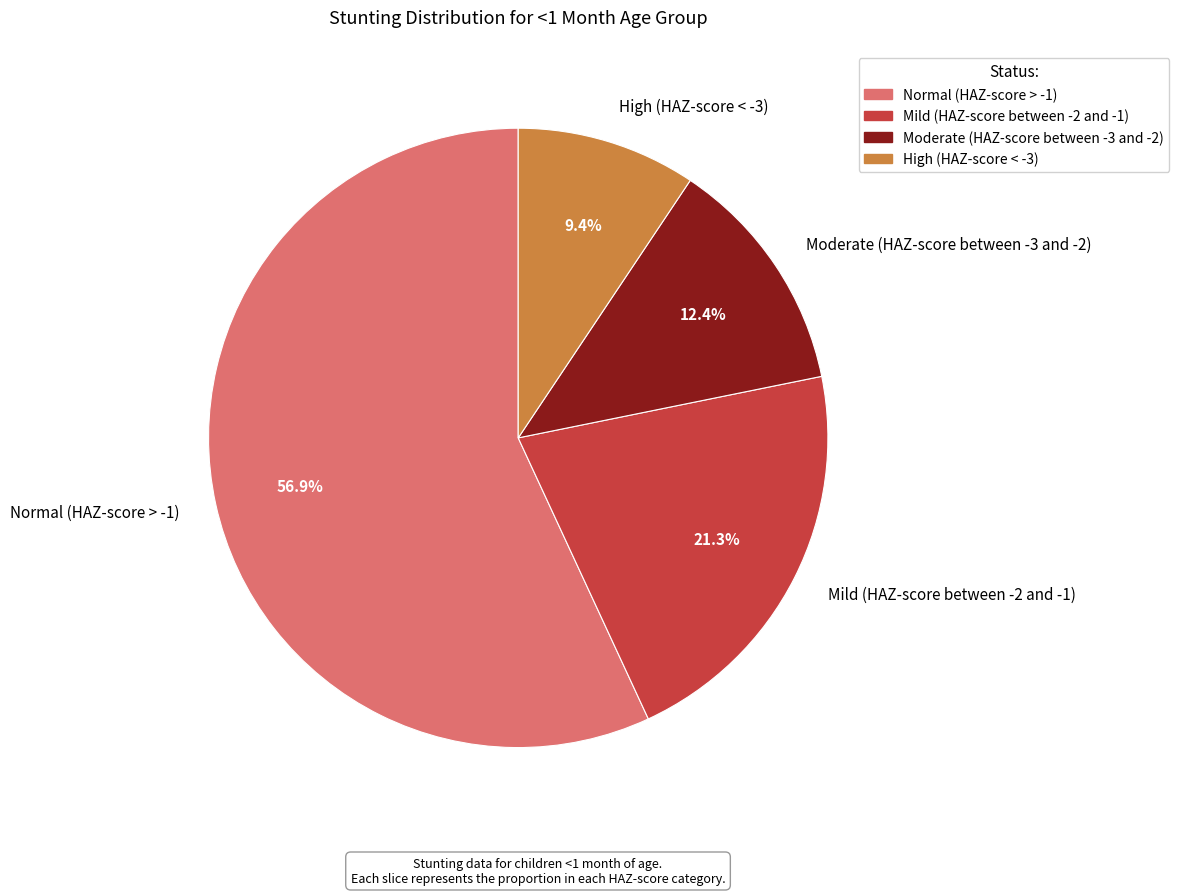

Do Mild (HAZ-score between -2 and -1) and Normal (HAZ-score > -1) together represent more than half of the pie?

Yes